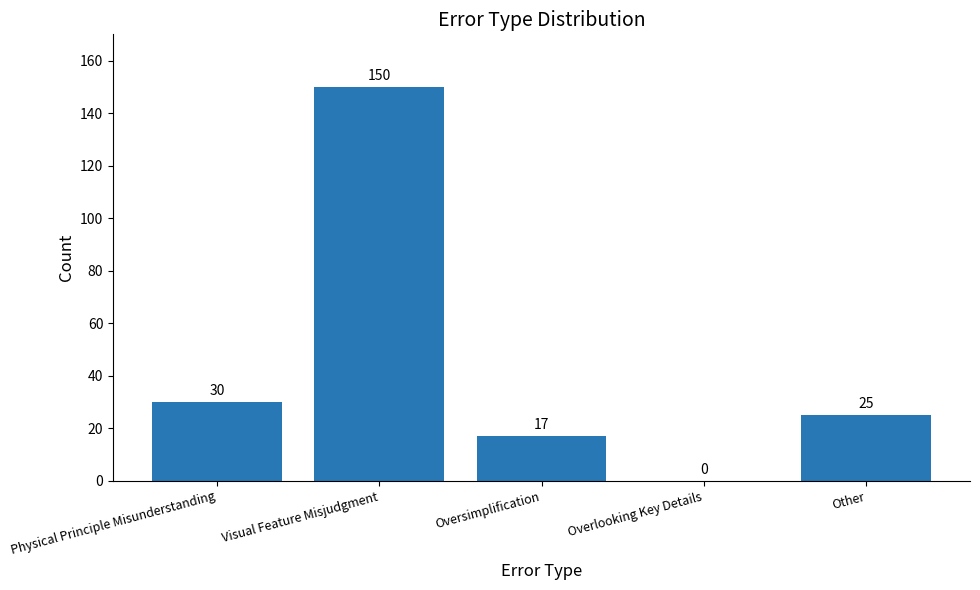

What is the average value?

44